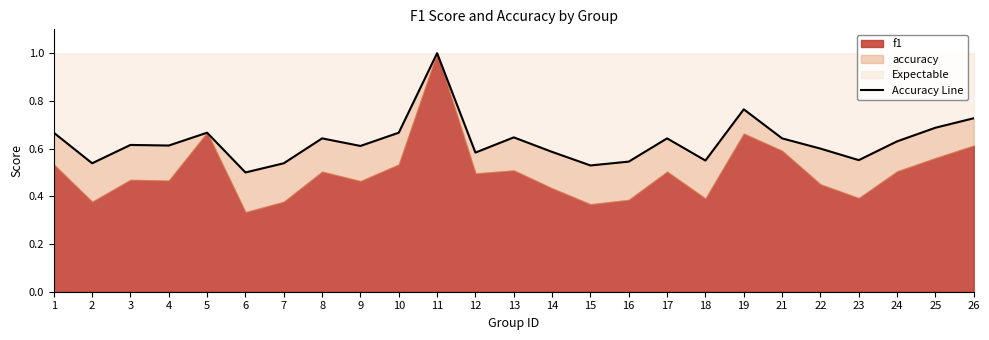

Reading left to right, transcribe all the data shown in this chart.

1=0.7	2=0.5	3=0.6	4=0.6	5=0.7	6=0.5	7=0.5	8=0.6	9=0.6	10=0.7	11=1.0	12=0.6	13=0.6	14=0.6	15=0.5	16=0.5	17=0.6	18=0.6	19=0.8	21=0.6	22=0.6	23=0.6	24=0.6	25=0.7	26=0.7